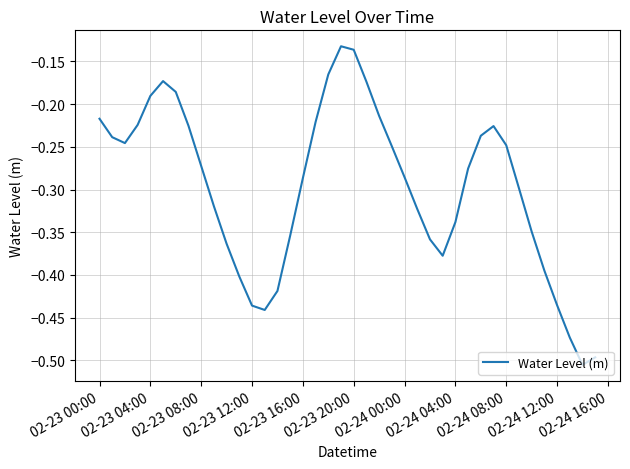

What is the difference between the maximum and minimum values?

0.4